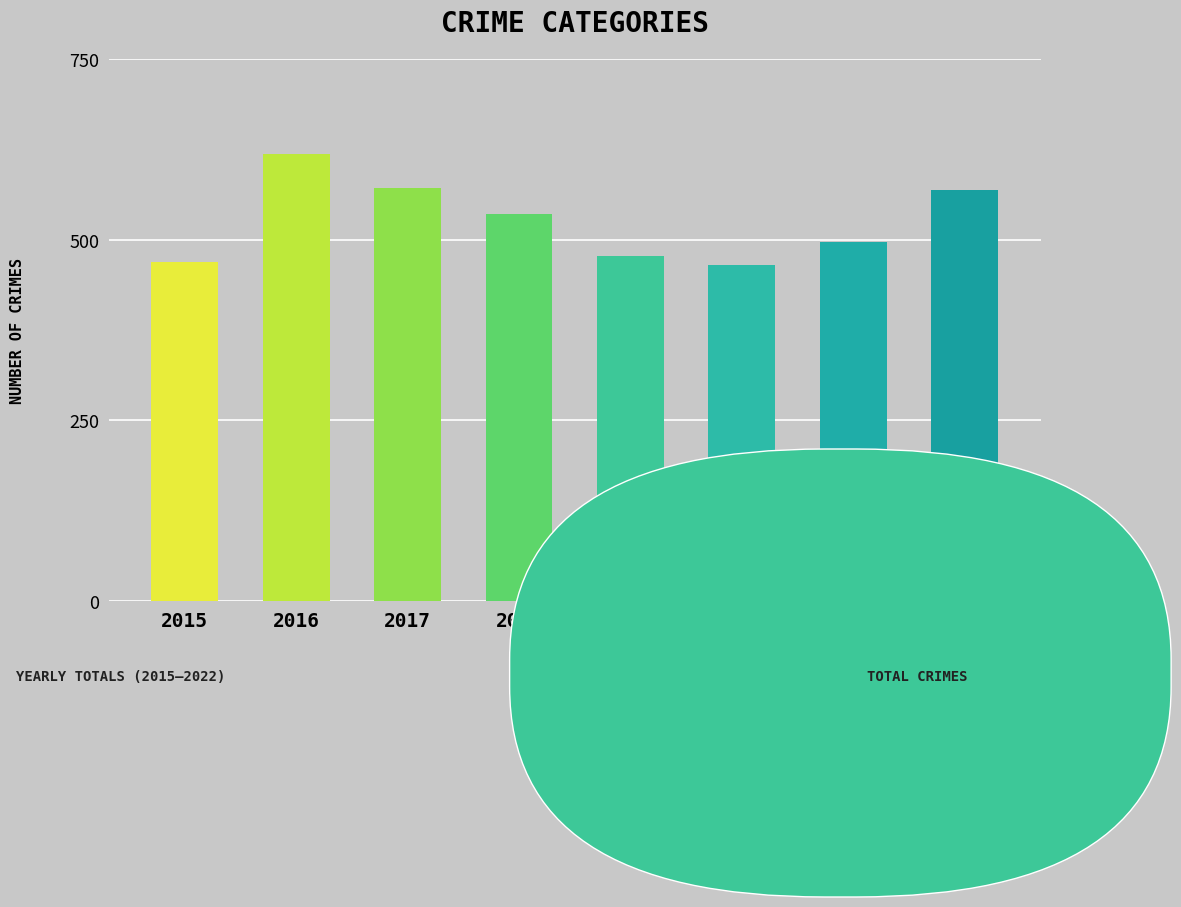

Which category has the highest value across all series?

2016